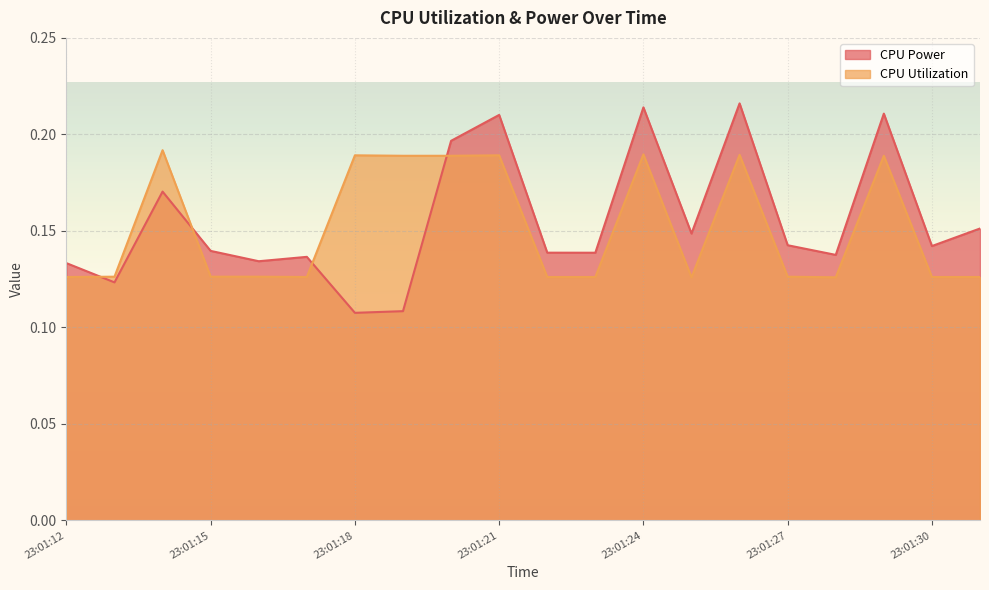

Count the CPU Power values in the range 0 to 1.

20